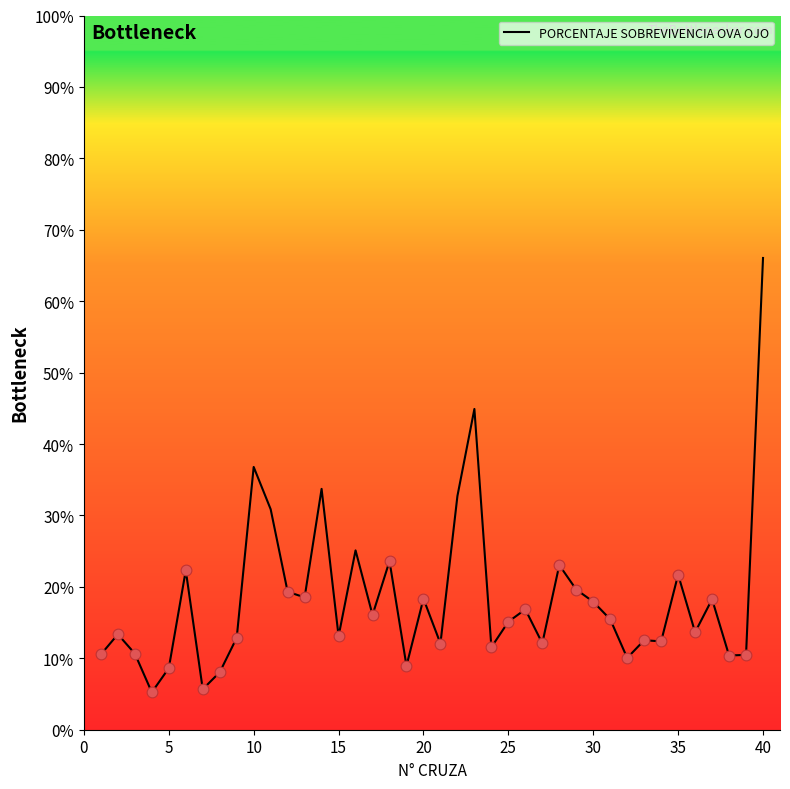

What is the minimum value shown in the chart?

5.2